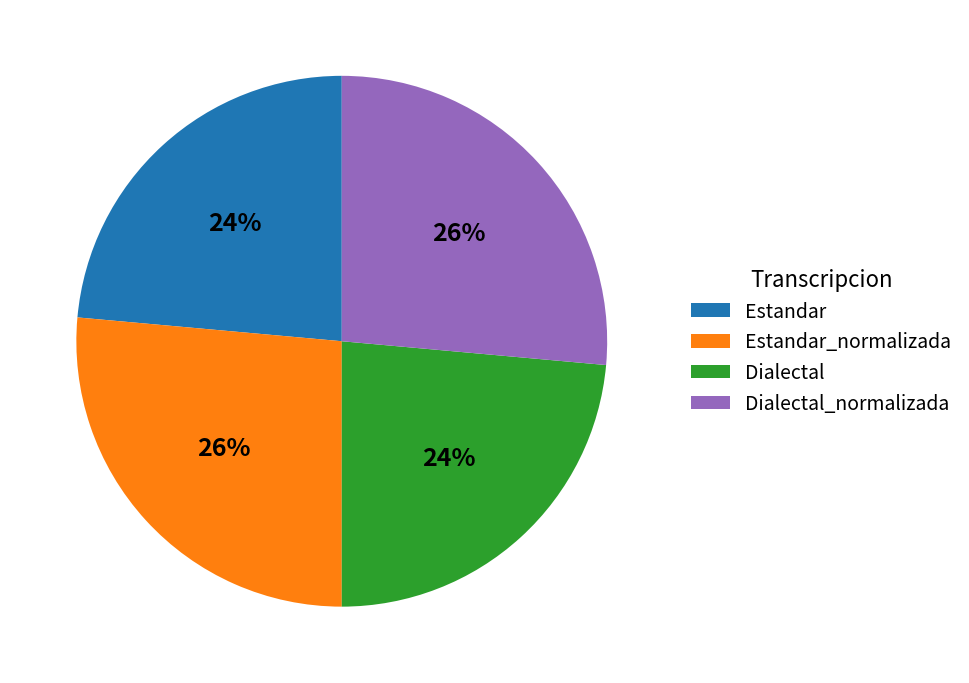

True or false: Dialectal accounts for 24% of the total.

True